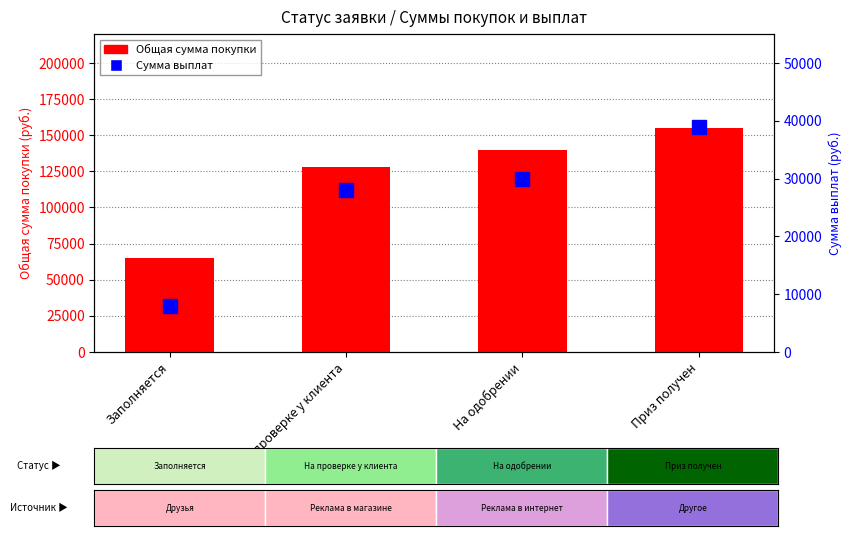

Is it true that Общая сумма покупки equals 155000 at Приз получен?

True